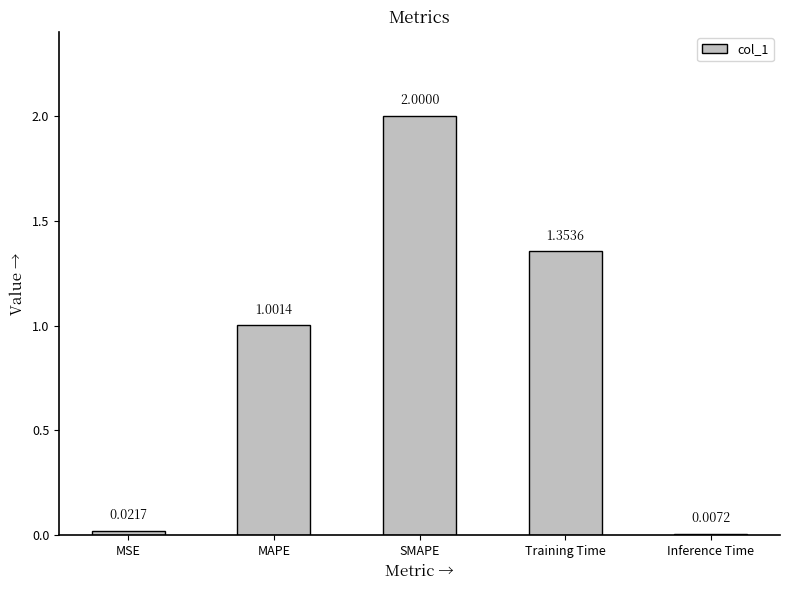

Which category has the lowest value across all series?

Inference Time